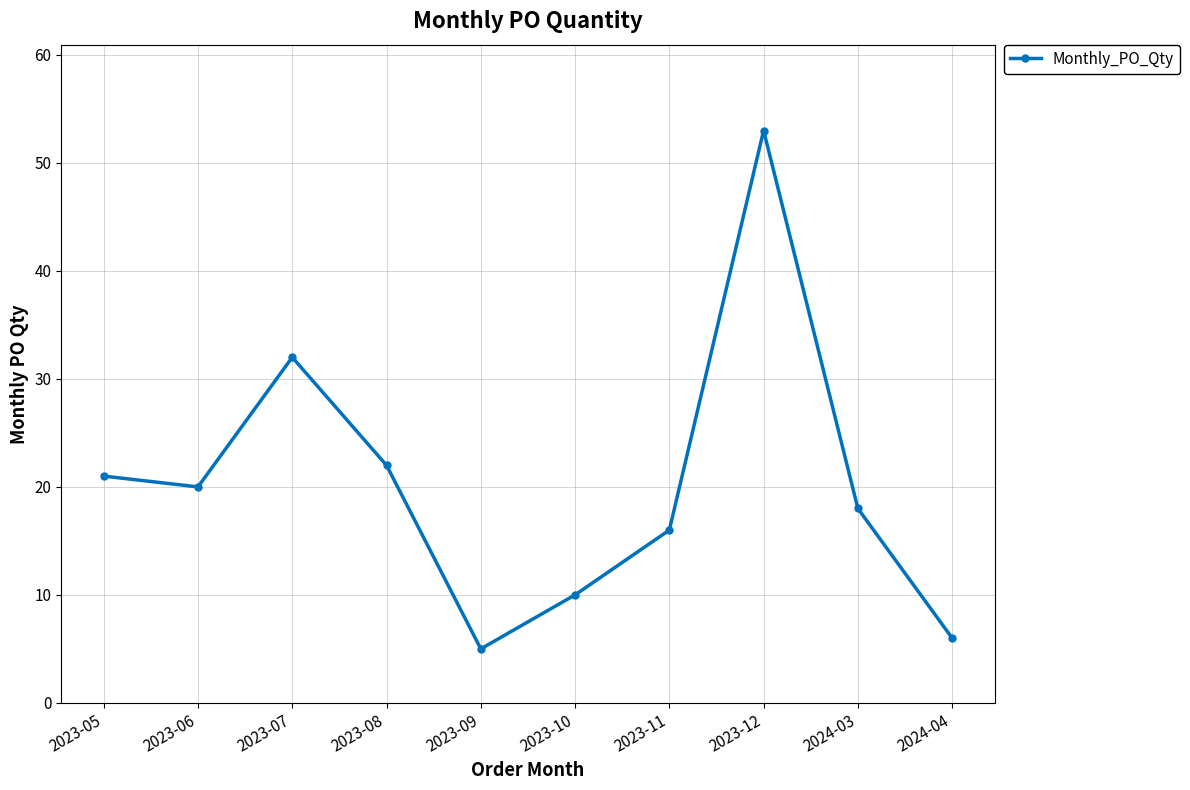

At which category does the data reach its first local peak?

2023-07